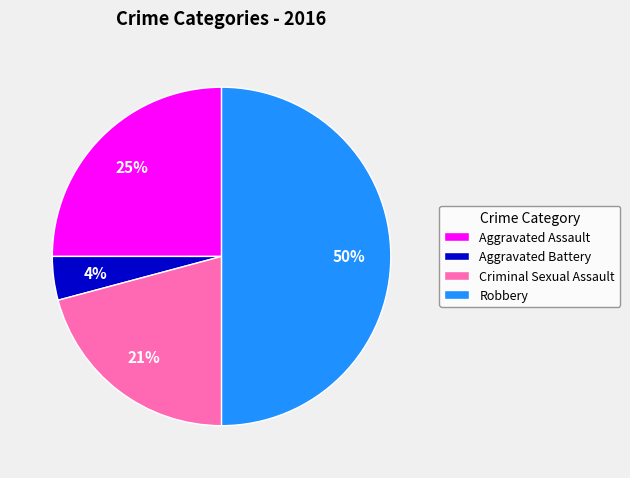

Does Aggravated Assault represent more than half of the total?

No